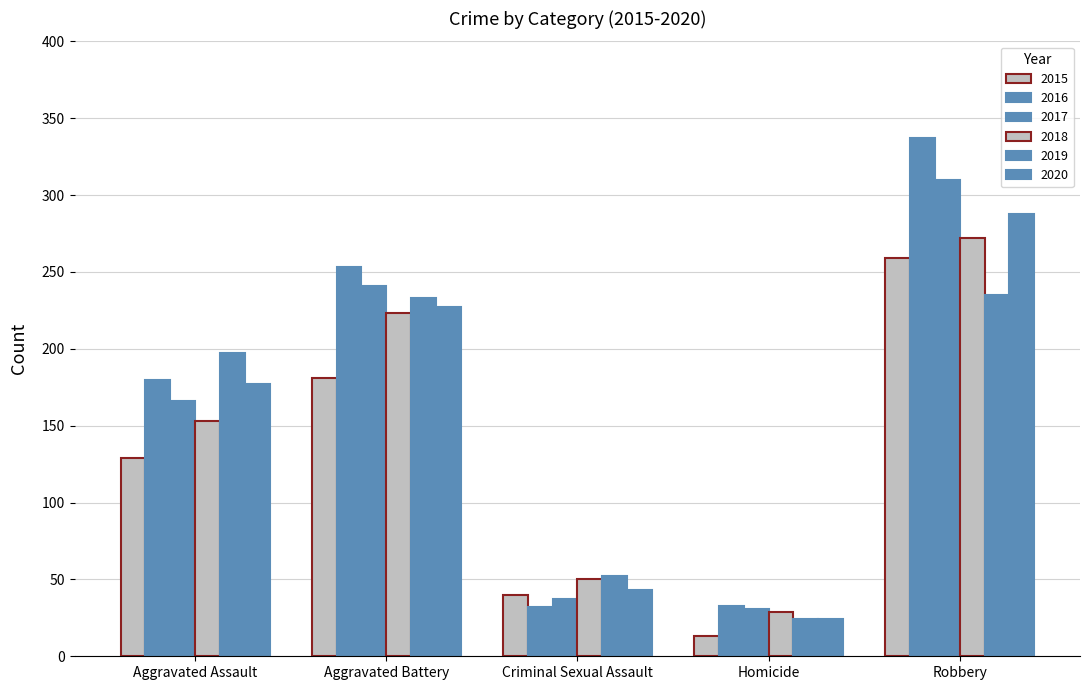

Does the chart contain any negative values?

No